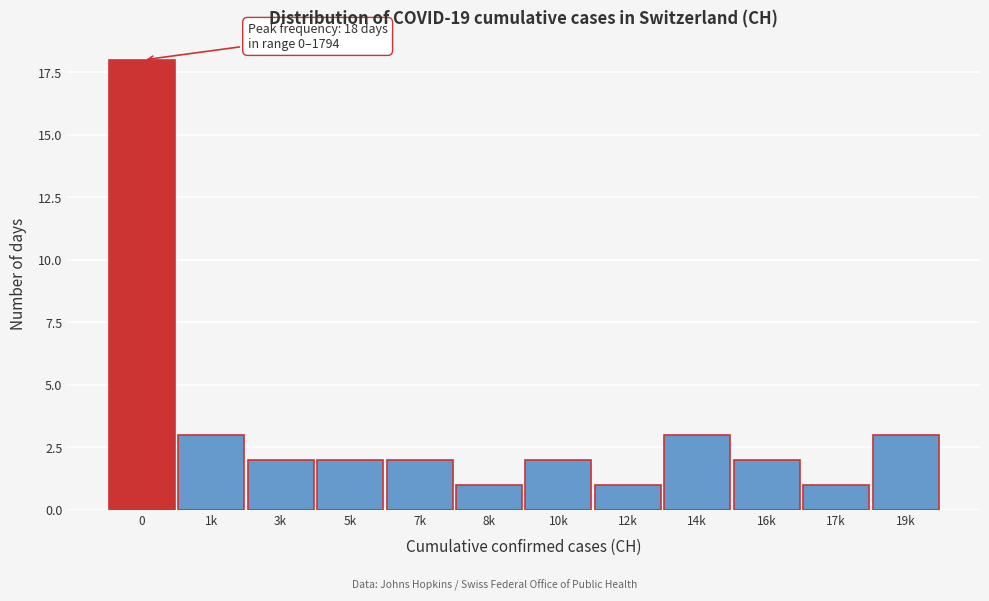

Reading left to right, what are all the values shown in this chart?

0=18	1k=3	3k=2	5k=2	7k=2	8k=1	10k=2	12k=1	14k=3	16k=2	17k=1	19k=3